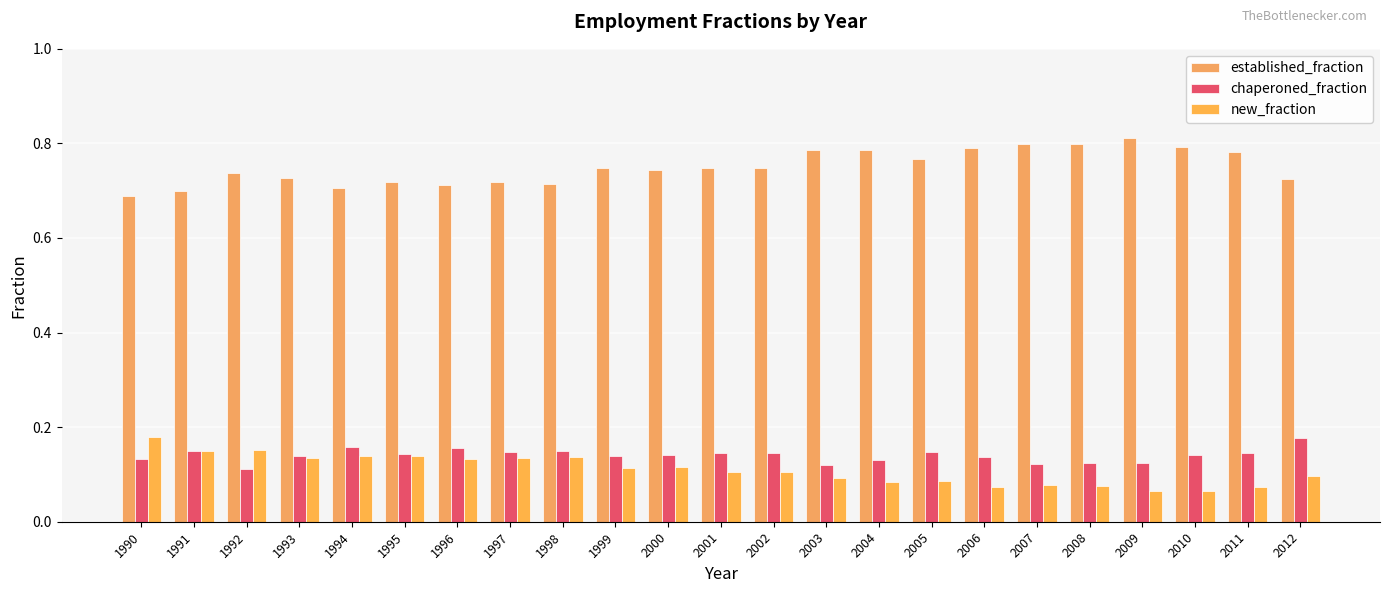

At how many categories does at least one series exceed 0?

23